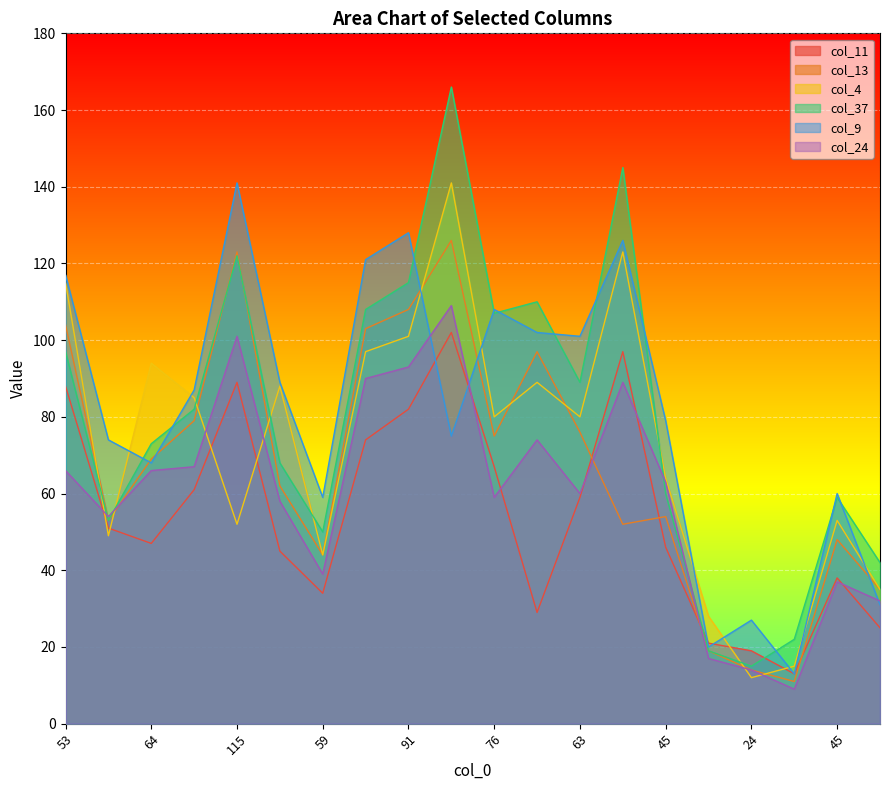

At which category is the sum across all series the highest?

117